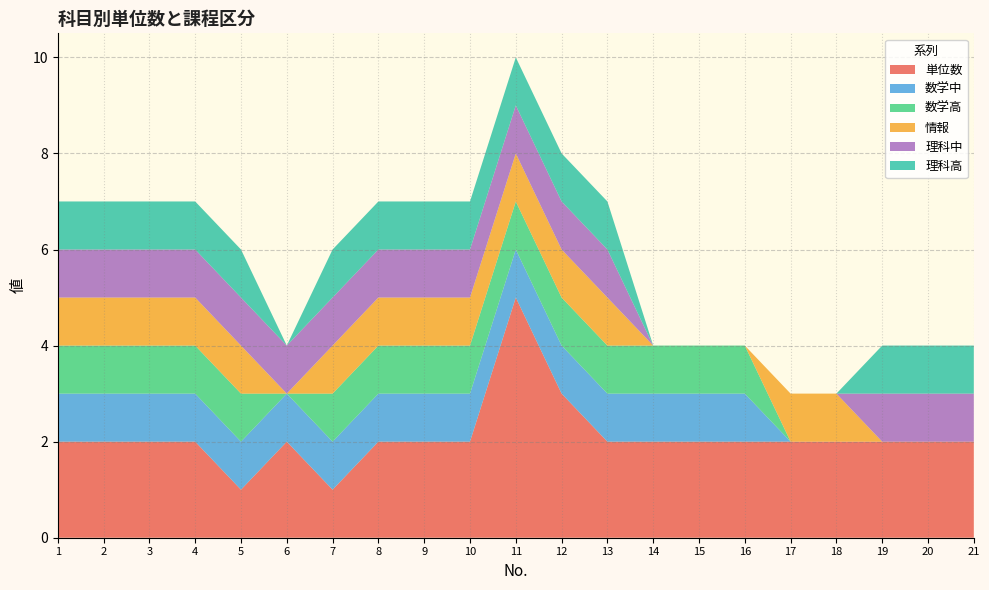

Reading left to right, list all the values displayed in this chart.

単位数: 2	2	2	2	1	2	1	2	2	2	5	3	2	2	2	2	2	2	2	2	2
数学中: 1	1	1	1	1	1	1	1	1	1	1	1	1	1	1	1	0	0	0	0	0
数学高: 1	1	1	1	1	0	1	1	1	1	1	1	1	1	1	1	0	0	0	0	0
情報: 1	1	1	1	1	0	1	1	1	1	1	1	1	0	0	0	1	1	0	0	0
理科中: 1	1	1	1	1	1	1	1	1	1	1	1	1	0	0	0	0	0	1	1	1
理科高: 1	1	1	1	1	0	1	1	1	1	1	1	1	0	0	0	0	0	1	1	1